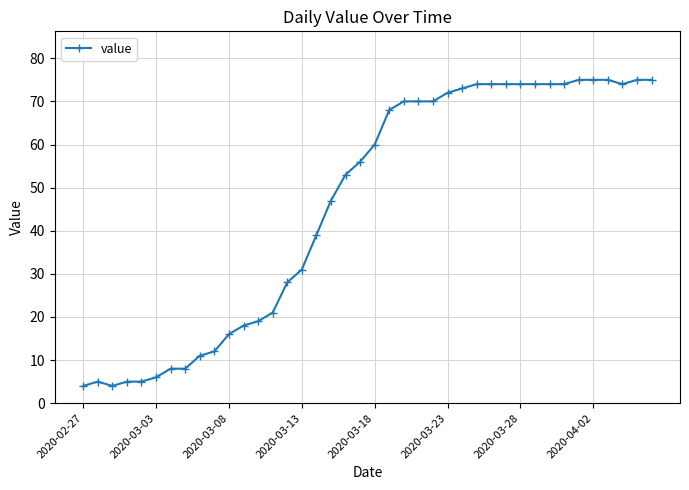

What is the value of the 18th point from the left?

47